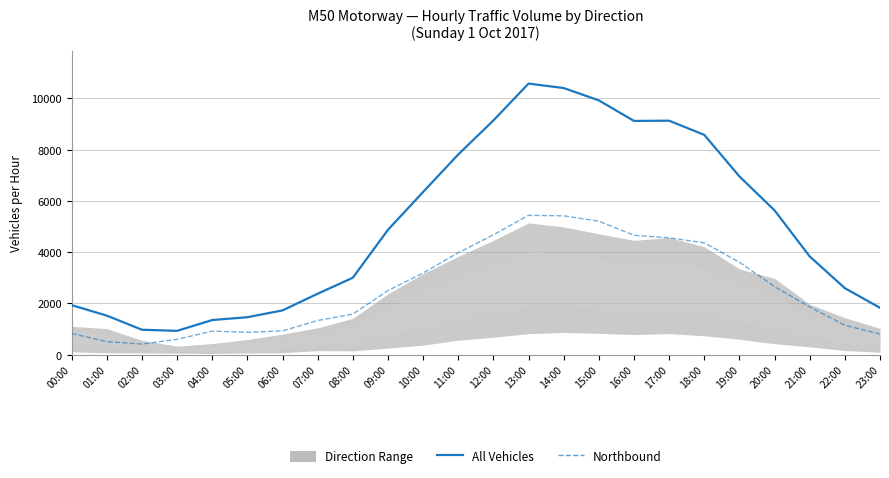

What is the spread (max minus min) of values at 15:00?

4716